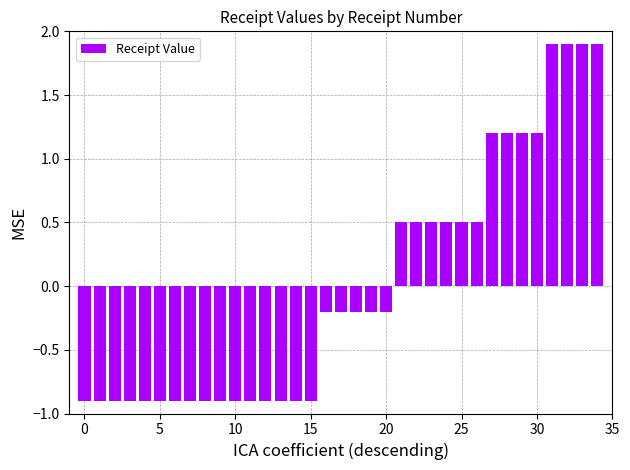

What is the value of the 7th bar from the left?

-0.9